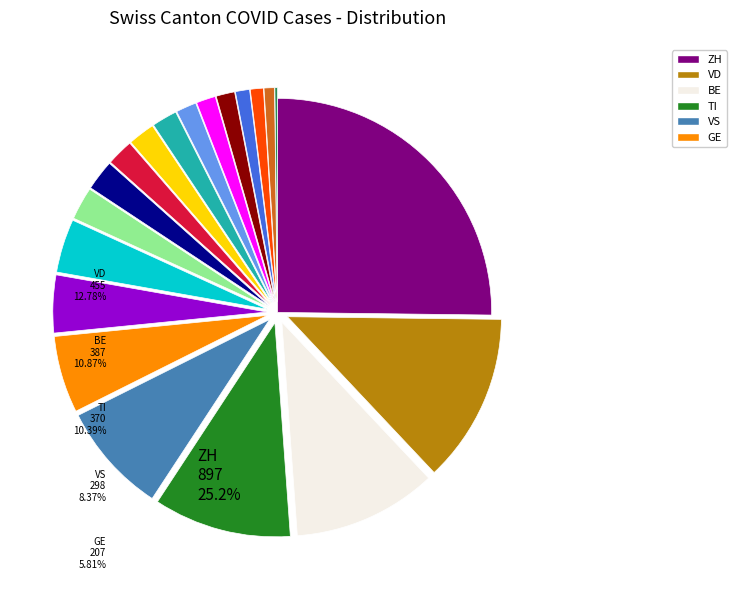

Is there a majority slice in this chart?

No